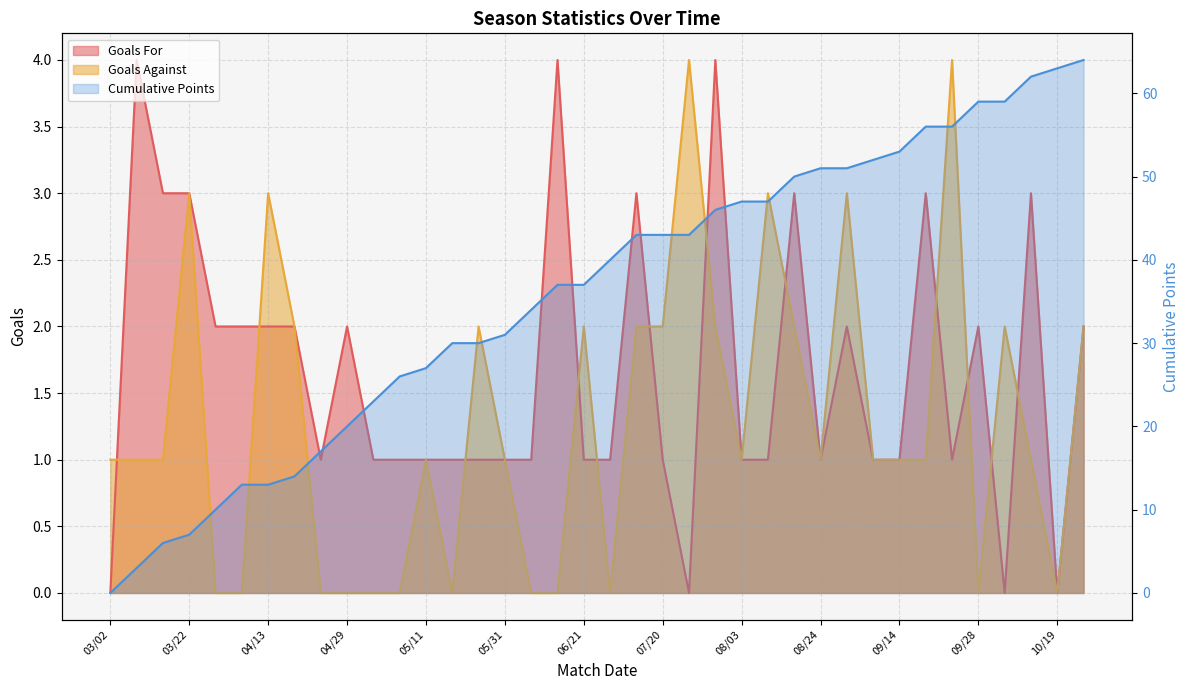

Reading right to left, list all the values displayed in this chart.

Goals For: 10/26=2	10/19=0	10/11=3	10/04=0	09/28=2	09/23=1	09/20=3	09/14=1	09/06=1	08/31=2	08/24=1	08/17=3	08/10=1	08/03=1	07/30=4	07/26=0	07/20=1	07/05=3	06/28=1	06/21=1	06/14=4	06/07=1	05/31=1	05/24=1	05/18=1	05/11=1	05/06=1	05/03=1	04/29=2	04/26=1	04/20=2	04/13=2	04/05=2	03/30=2	03/22=3	03/16=3	03/09=4	03/02=0
Goals Against: 10/26=2	10/19=0	10/11=1	10/04=2	09/28=0	09/23=4	09/20=1	09/14=1	09/06=1	08/31=3	08/24=1	08/17=2	08/10=3	08/03=1	07/30=2	07/26=4	07/20=2	07/05=2	06/28=0	06/21=2	06/14=0	06/07=0	05/31=1	05/24=2	05/18=0	05/11=1	05/06=0	05/03=0	04/29=0	04/26=0	04/20=2	04/13=3	04/05=0	03/30=0	03/22=3	03/16=1	03/09=1	03/02=1
Cumulative Points: 10/26=64	10/19=63	10/11=62	10/04=59	09/28=59	09/23=56	09/20=56	09/14=53	09/06=52	08/31=51	08/24=51	08/17=50	08/10=47	08/03=47	07/30=46	07/26=43	07/20=43	07/05=43	06/28=40	06/21=37	06/14=37	06/07=34	05/31=31	05/24=30	05/18=30	05/11=27	05/06=26	05/03=23	04/29=20	04/26=17	04/20=14	04/13=13	04/05=13	03/30=10	03/22=7	03/16=6	03/09=3	03/02=0